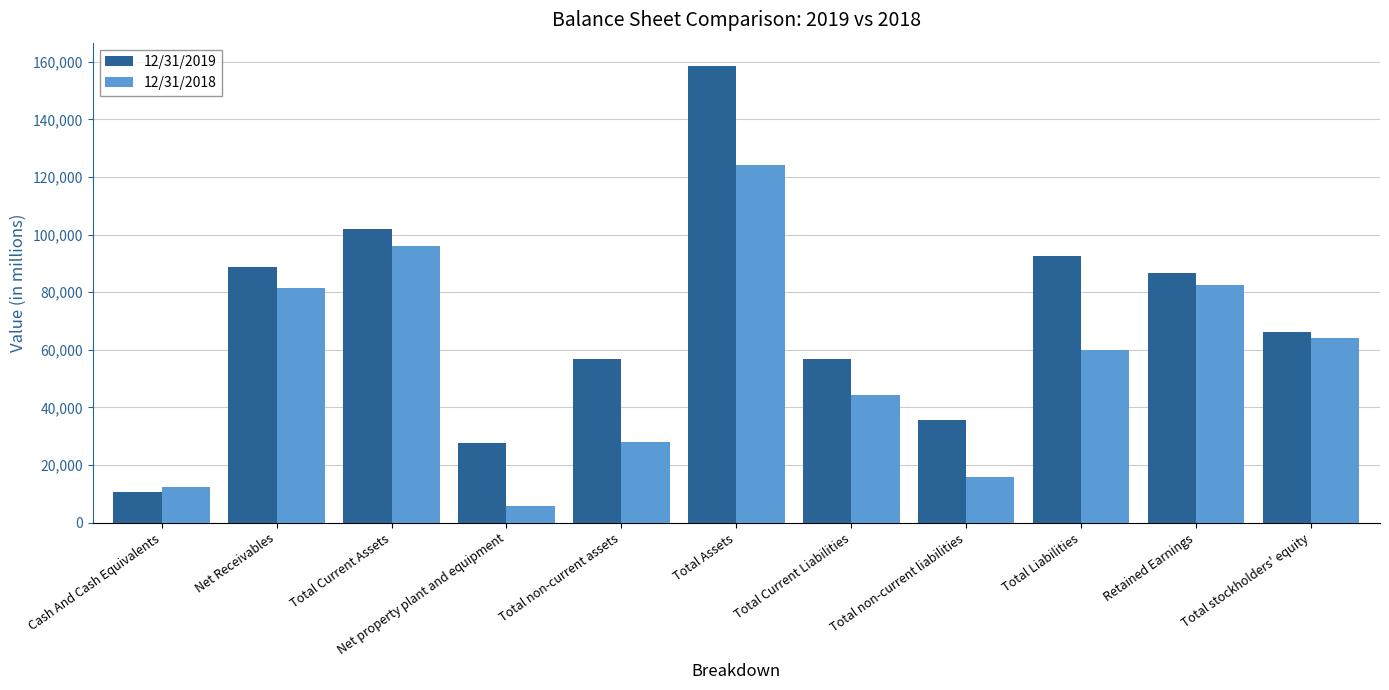

How many bars are there in each group?

2